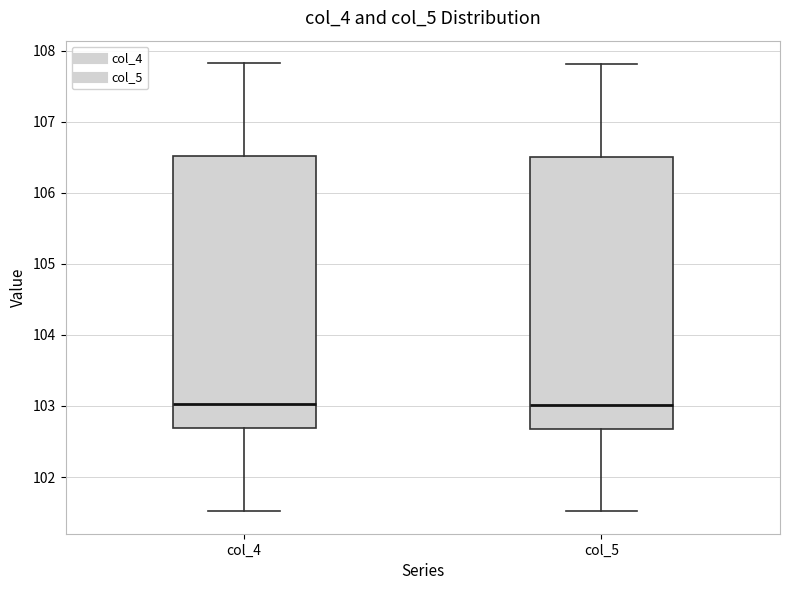

Reading left to right, transcribe this box plot: for each box, give where its median line is, the range the box spans, and where its two whiskers end, as read against the y-axis. The values are not printed on the chart, so give them approximately, as read against the axis.

col_4: median 103.0, box 102.7 to 106.5, whiskers 101.5 to 107.8
col_5: median 103.0, box 102.7 to 106.5, whiskers 101.5 to 107.8